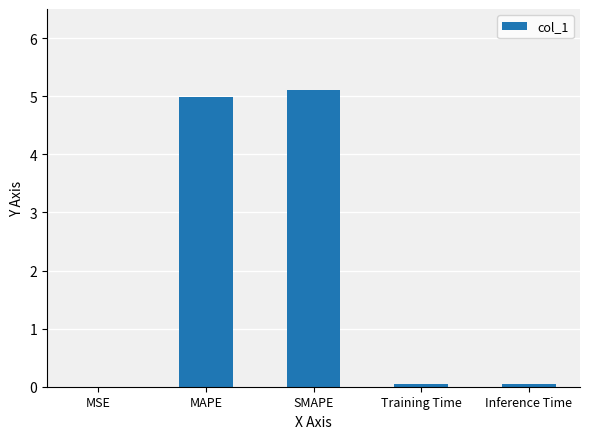

The chart shows a value of 0.0 at Training Time. True or false?

True